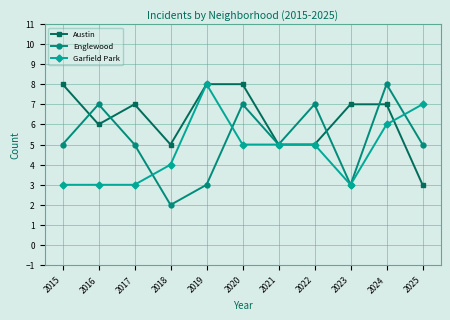

How many data points in Austin are less than 7?

5